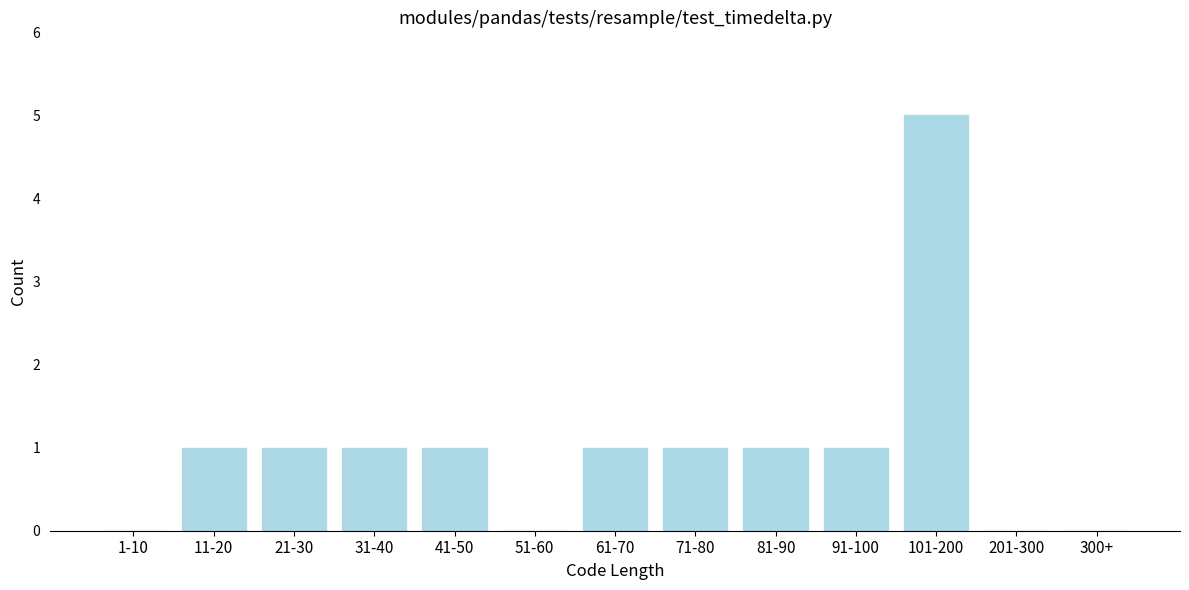

Reading right to left, extract all data points from this chart.

300+=0	201-300=0	101-200=5	91-100=1	81-90=1	71-80=1	61-70=1	51-60=0	41-50=1	31-40=1	21-30=1	11-20=1	1-10=0